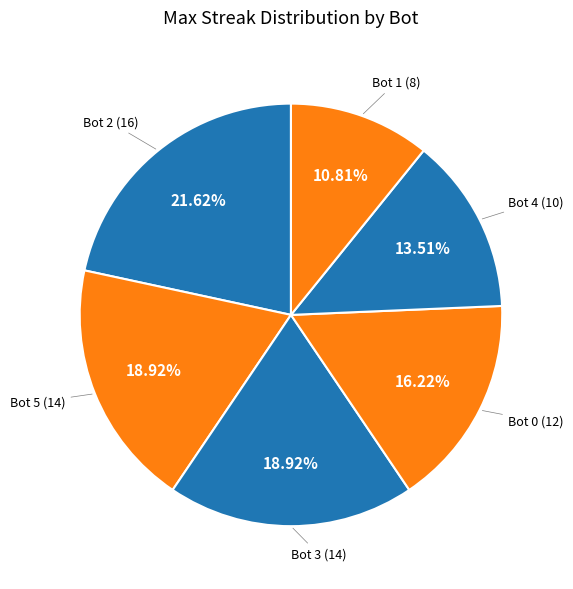

How many segments does this pie chart have?

6